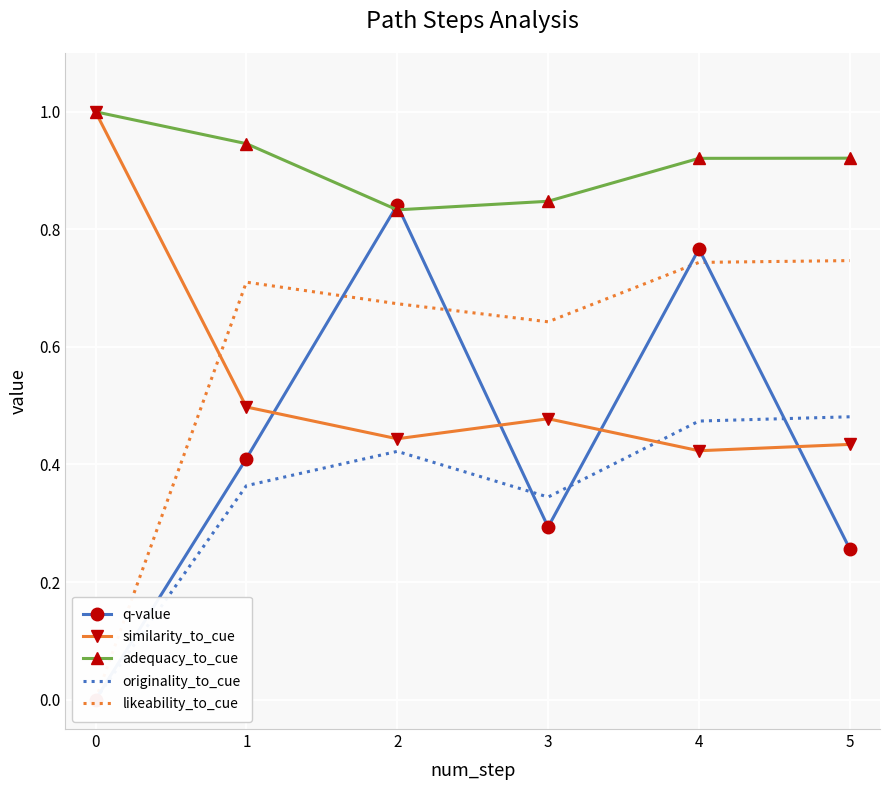

How many lines are shown in the chart?

5